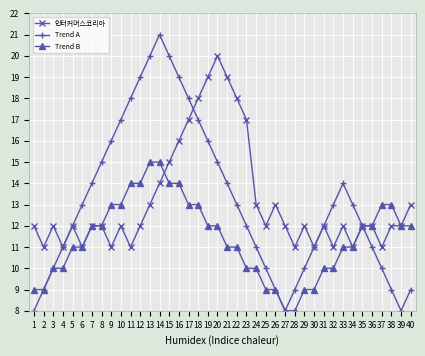

How many Trend B values are between 10 and 13?

26